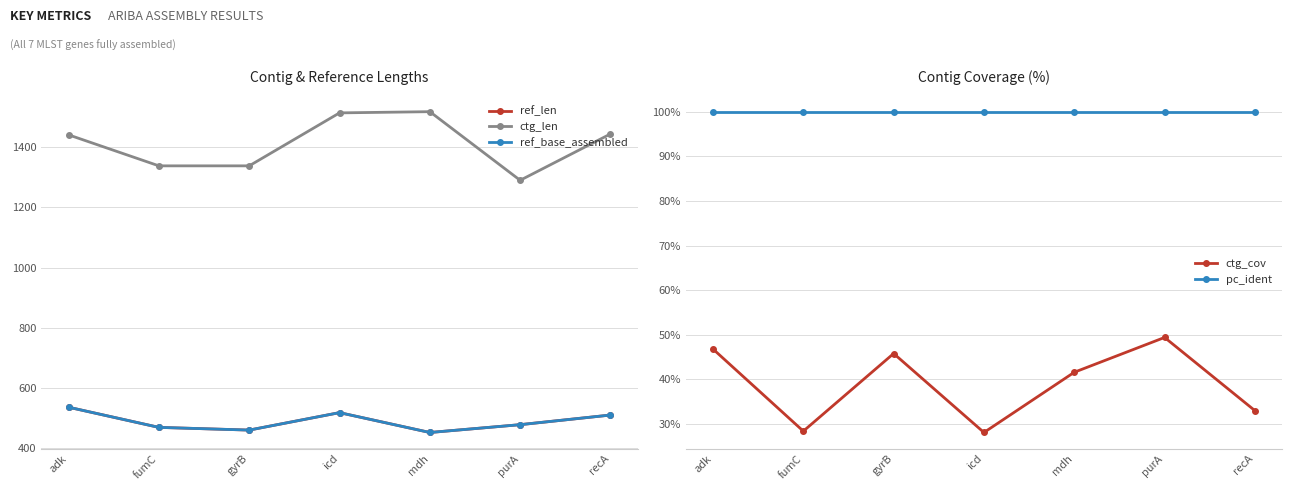

Rank the categories by ctg_cov value from highest to lowest.

purA, adk, gyrB, mdh, recA, fumC, icd